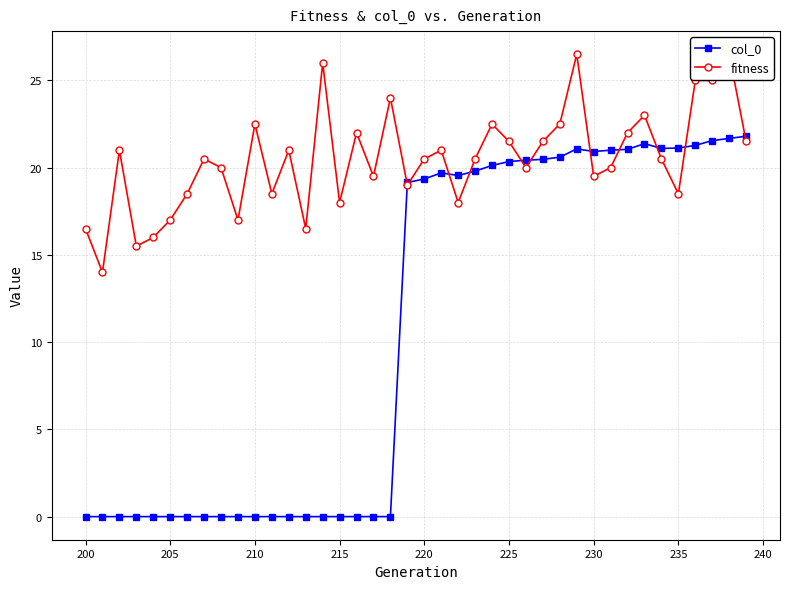

True or false: col_0 has more than 2 interior local peaks.

True